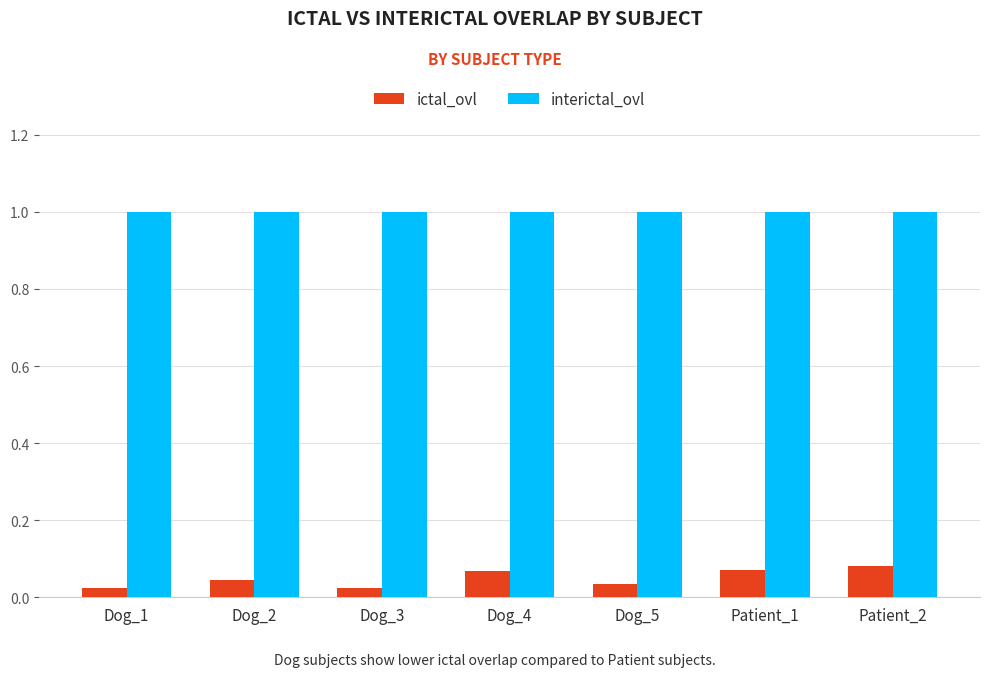

How many groups of bars are there?

7